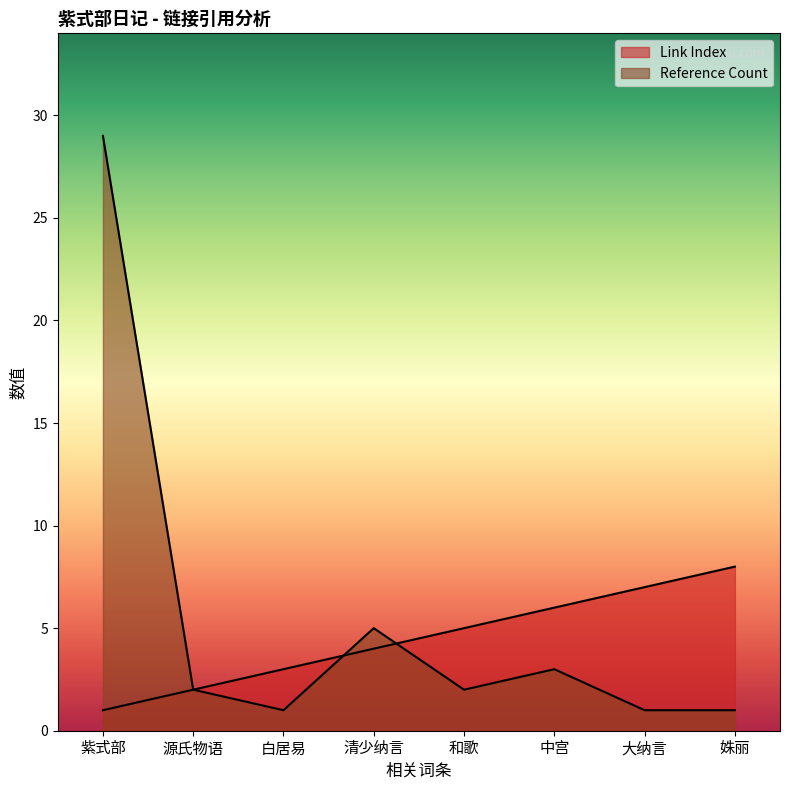

Does the chart have visible grid lines?

No